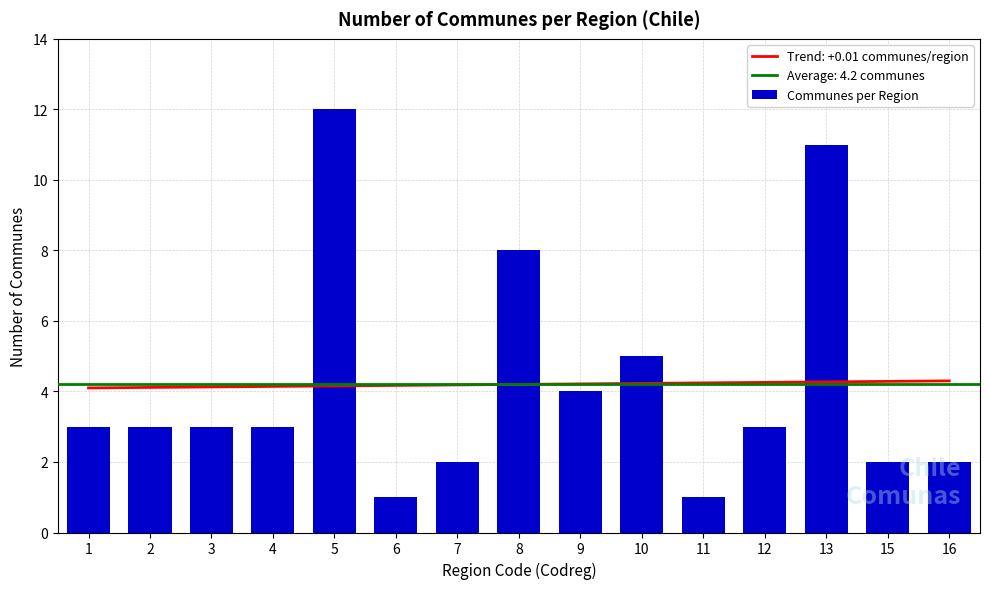

What is the difference between the second highest and second lowest values?

10